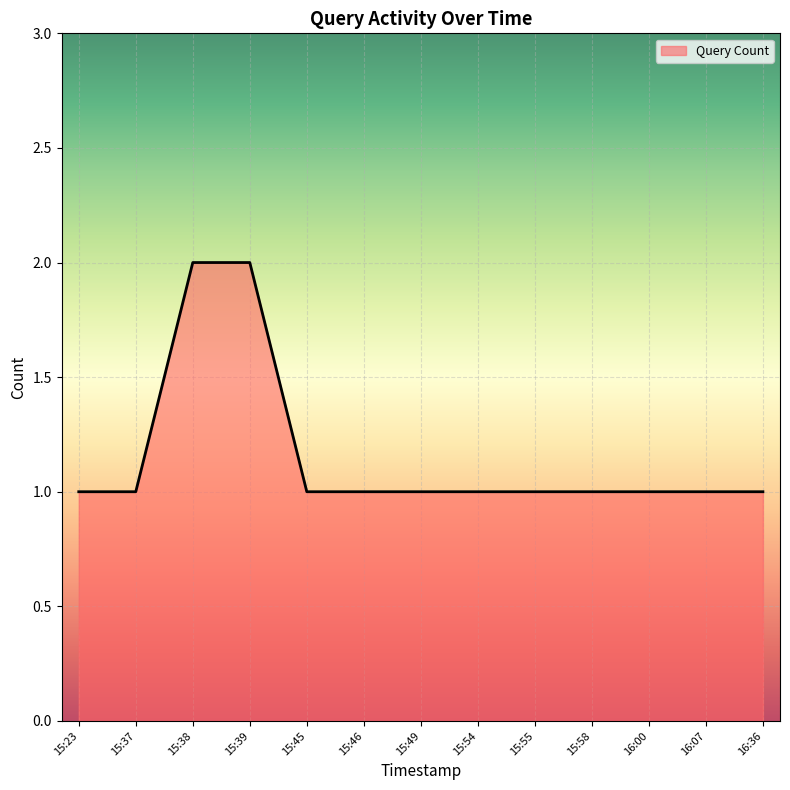

True or false: the data shows 1 at 15:23.

True